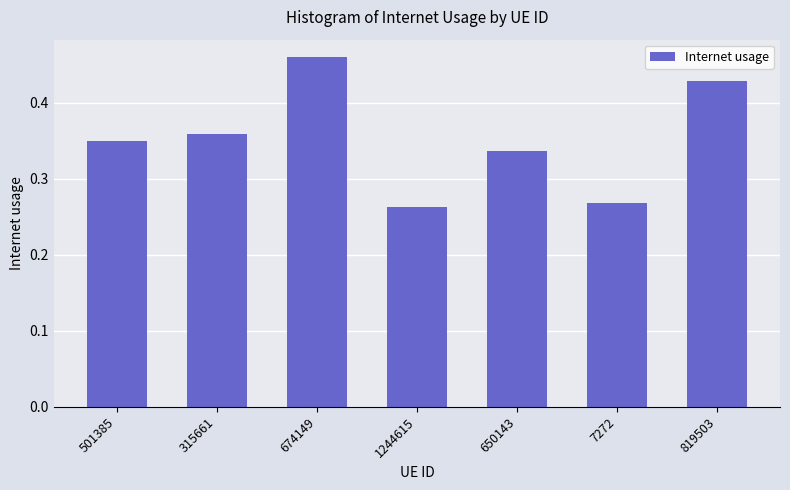

What is the change in value from 674149 to 7272?

-0.2